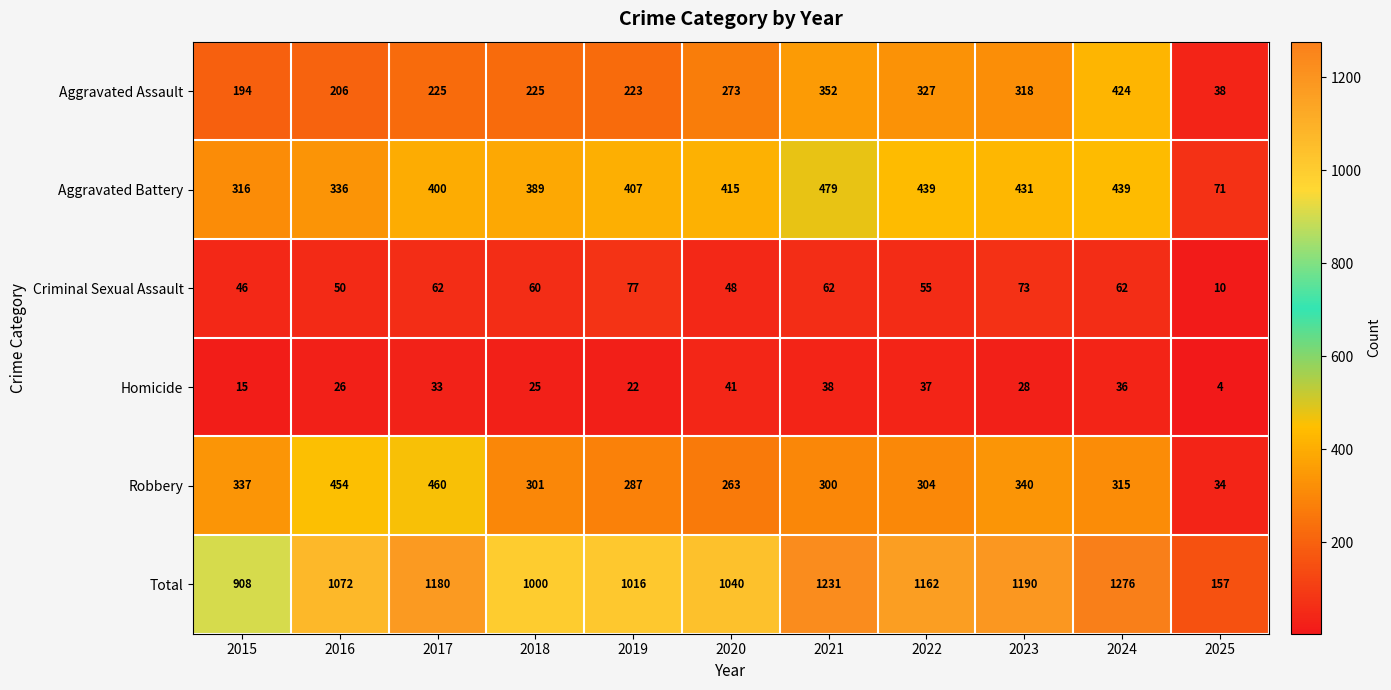

The Aggravated Assault series shows 411 at 2020. True or false?

False